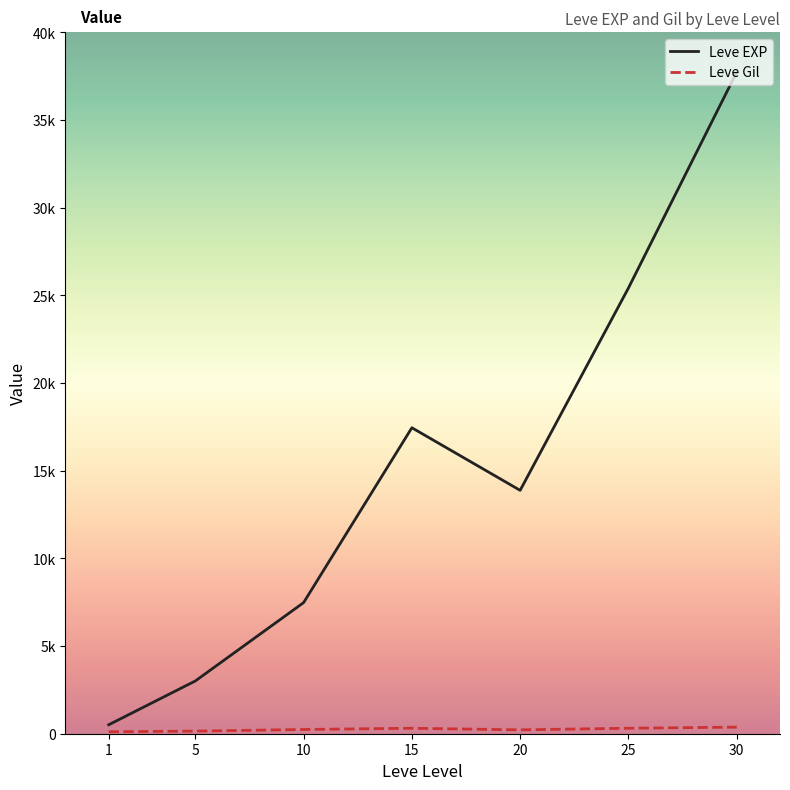

True or false: Leve Gil has a value of 113 at 1.

True